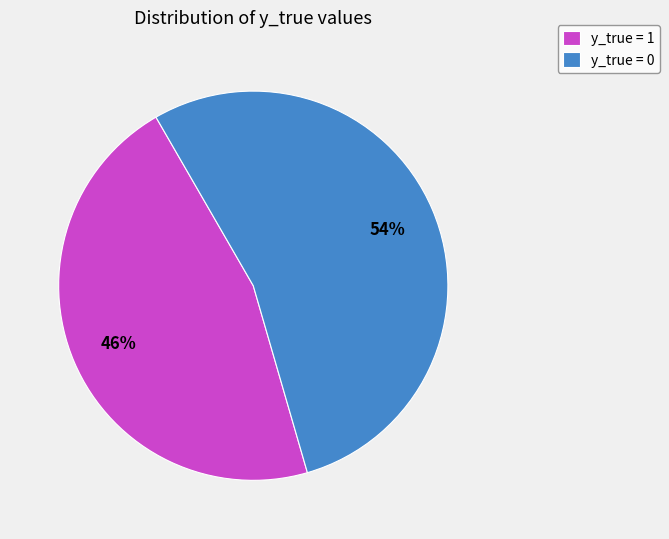

Do y_true = 0 and y_true = 1 together represent more than half of the pie?

Yes